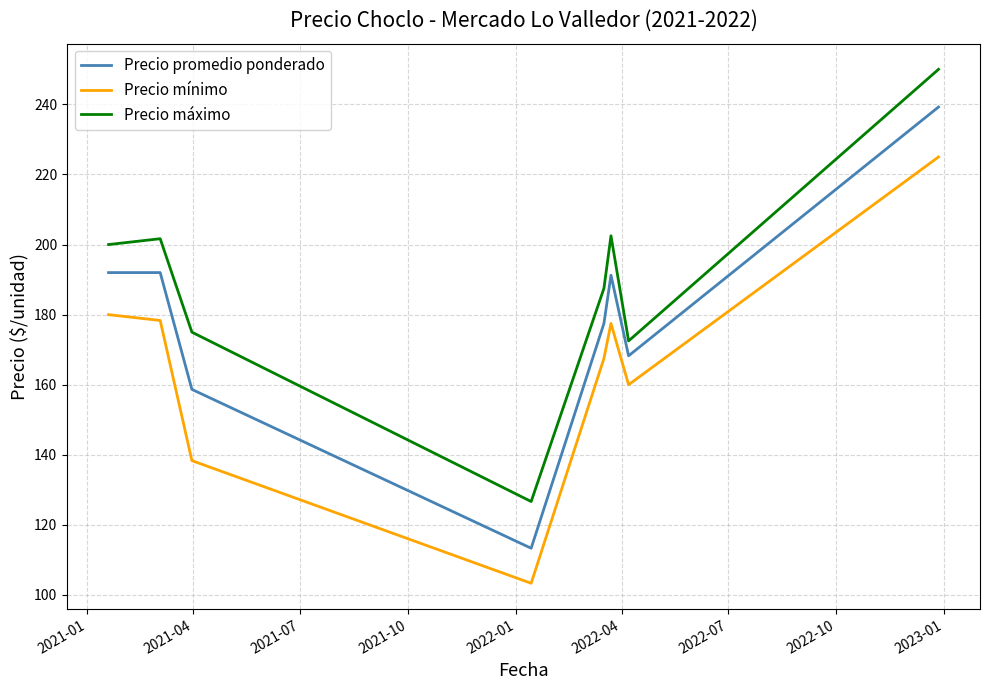

Which series has the widest spread of values?

Precio promedio ponderado